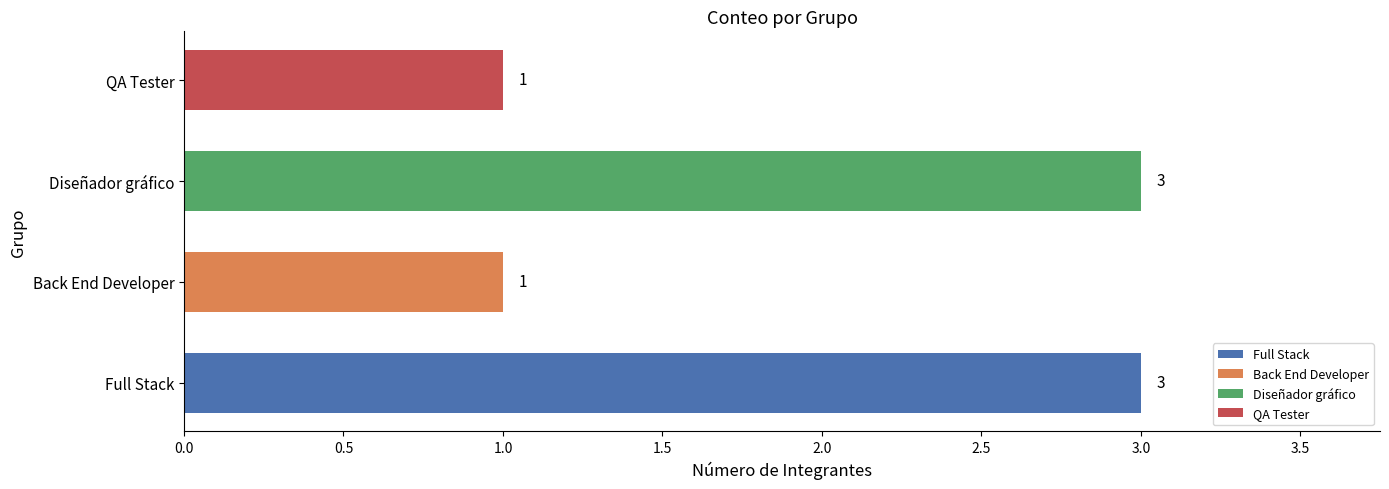

List the labels in order of value, smallest first.

Back End Developer, QA Tester, Full Stack, Diseñador gráfico